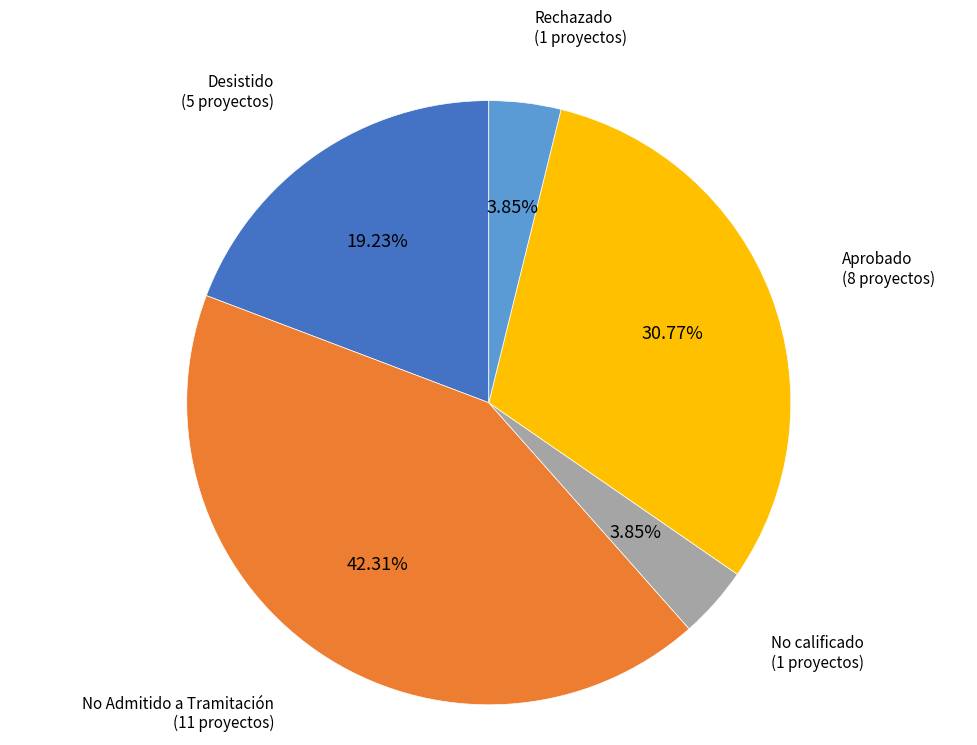

Is it true that Aprobado is 31% of the pie?

True